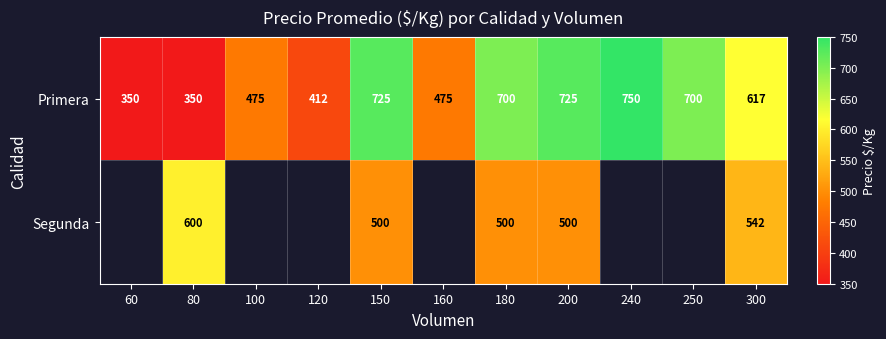

The value of Segunda at 180 is 898. True or false?

False